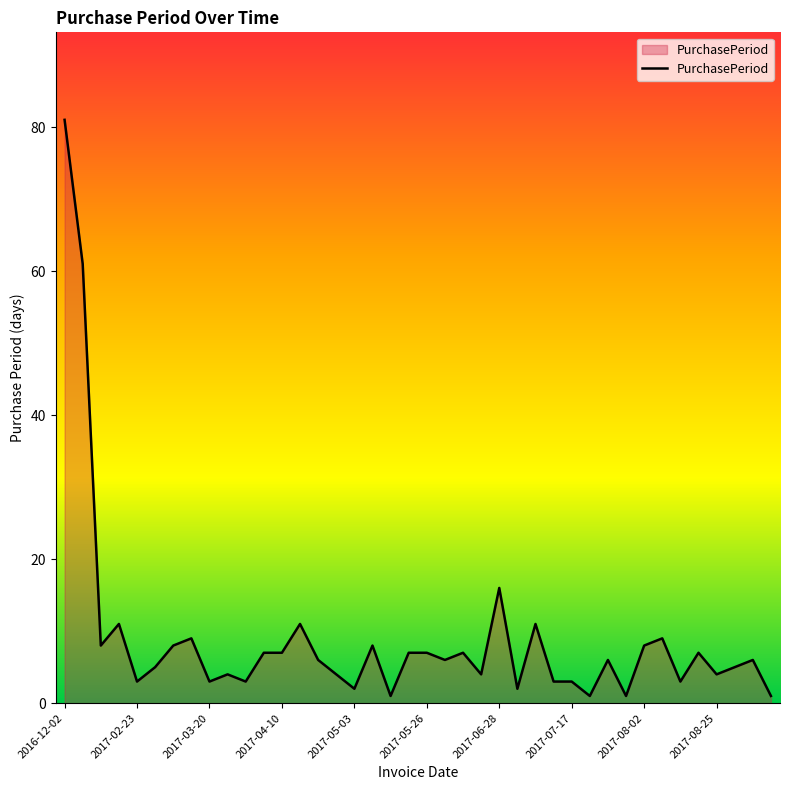

True or false: there are more than 1 points higher than both neighbors.

True